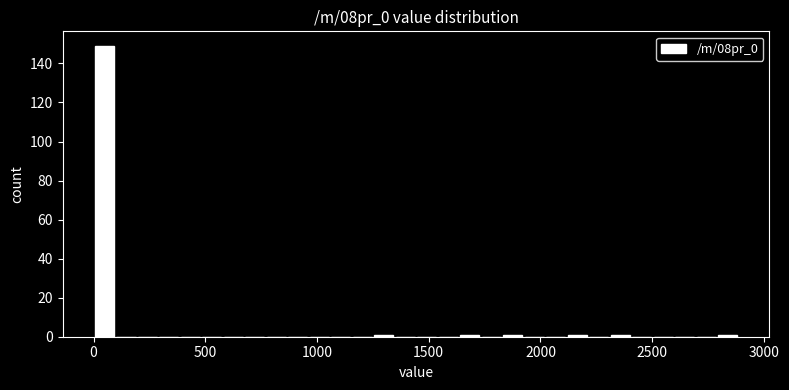

Read against the x-axis, roughly where is the centre of the tallest bar?

50